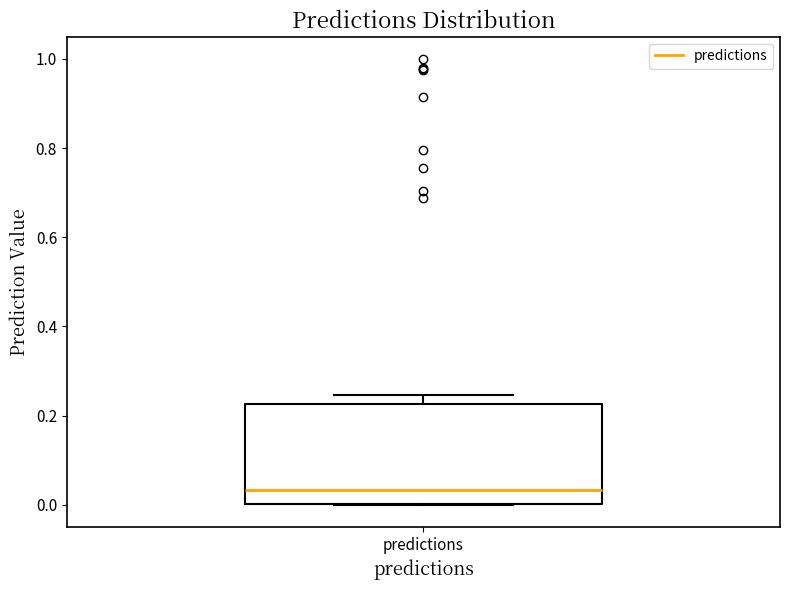

Read this box plot against the y-axis: the position of the median line, the range covered by the box, and the ends of both whiskers. The values are not printed on the chart, so give them approximately, as read against the axis.

median 0.04, box 0.00 to 0.22, whiskers 0.00 to 0.24